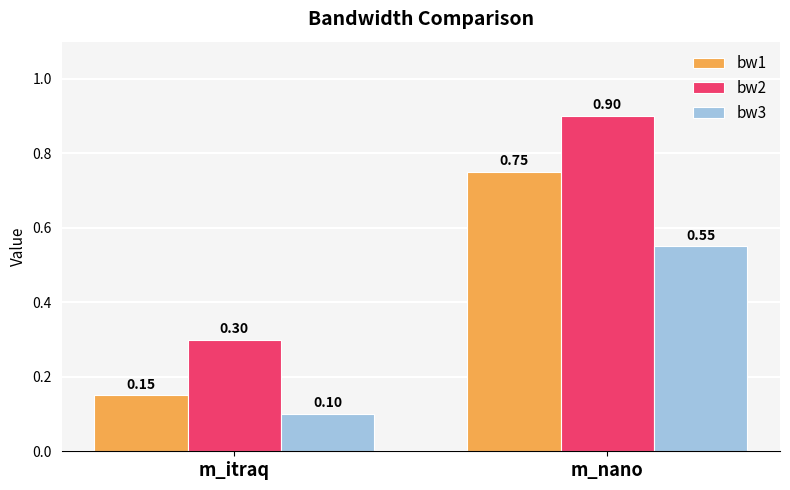

At m_nano, list the series in order from smallest to largest.

bw3, bw1, bw2